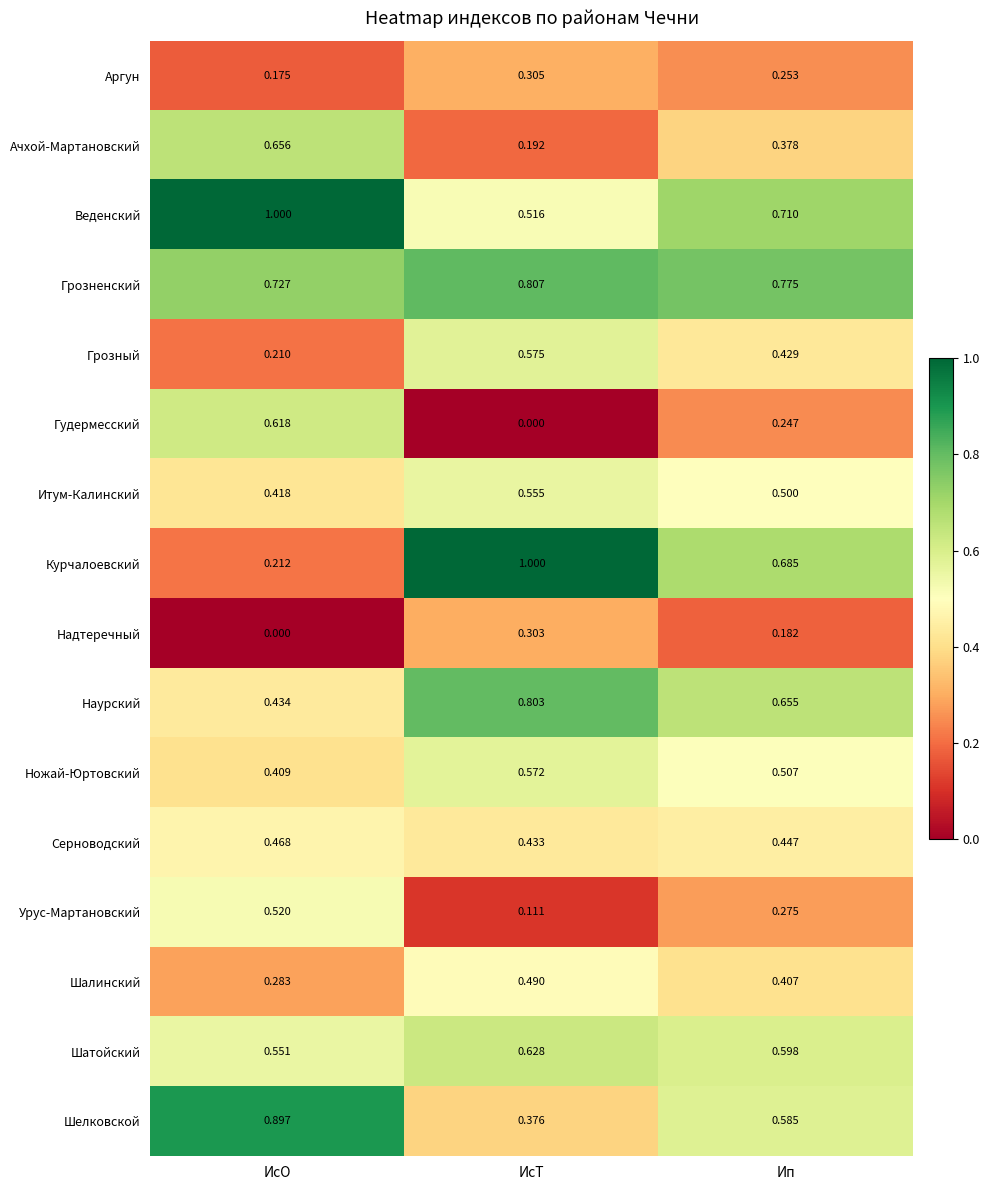

Which category has the highest value in the Грозный series?

ИсТ